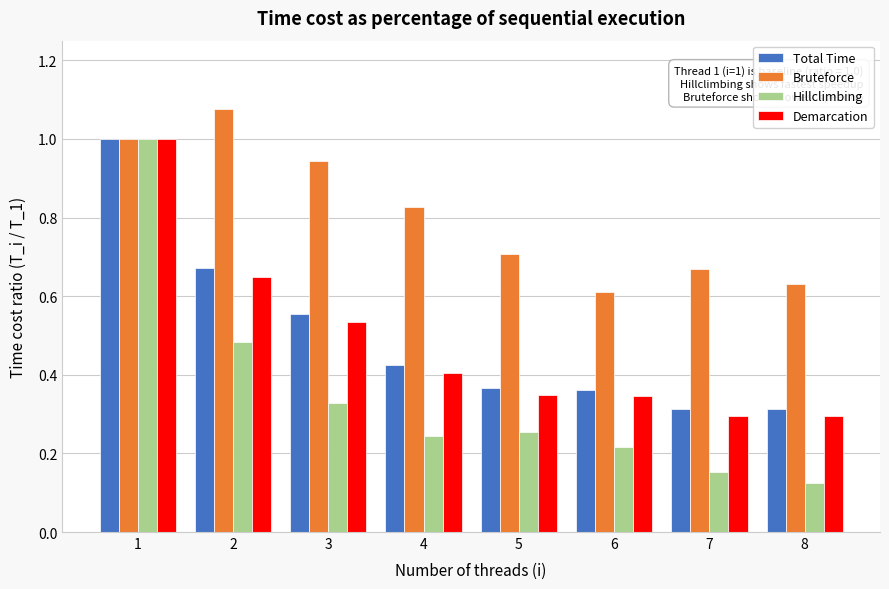

Which series has the widest spread of values?

Hillclimbing